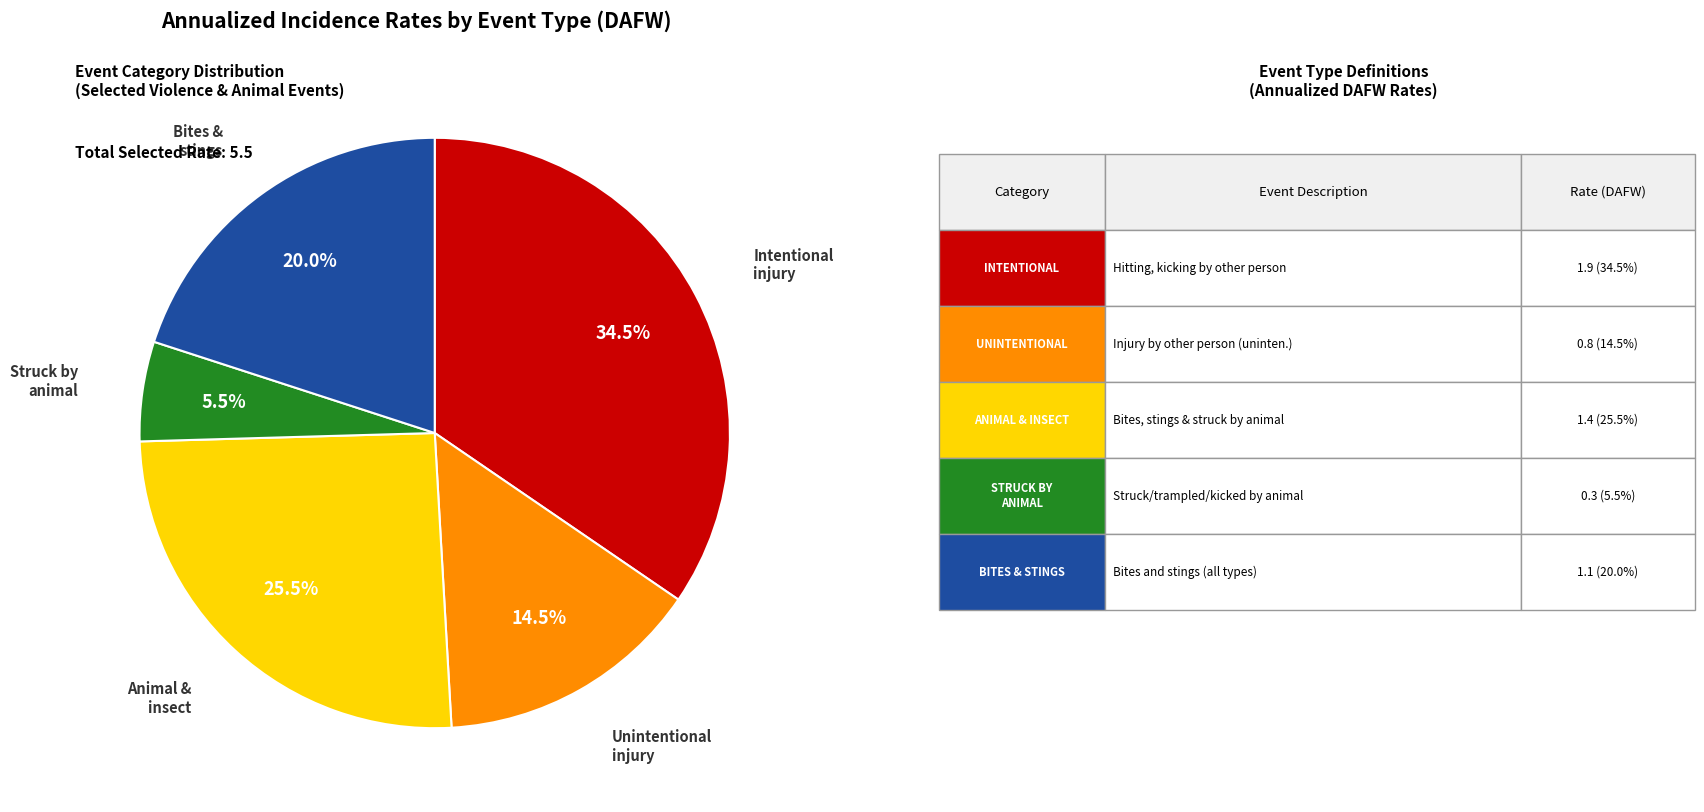

Does any single category account for the majority?

No